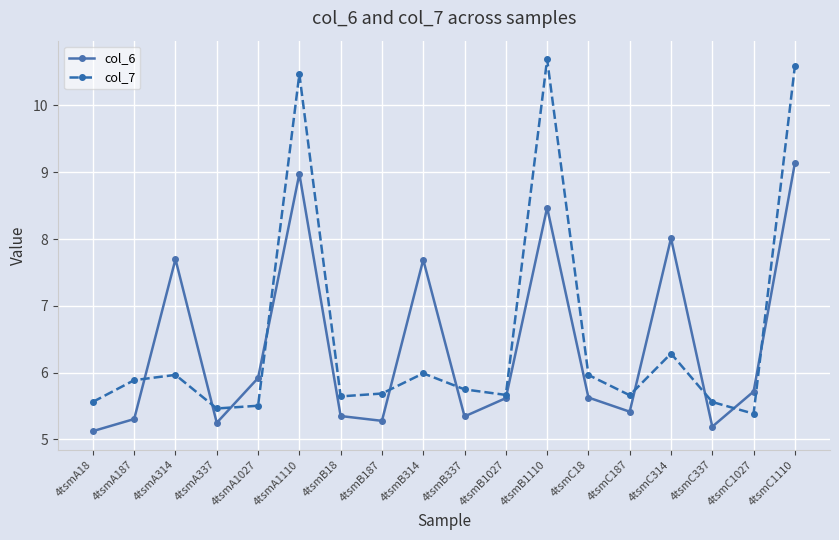

Is it true that col_6 equals 5.3 at 4tsmB187?

True